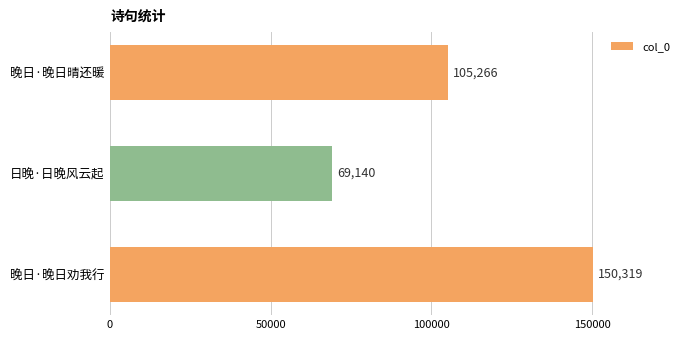

Which category has the highest value across all series?

晚日·晚日劝我行